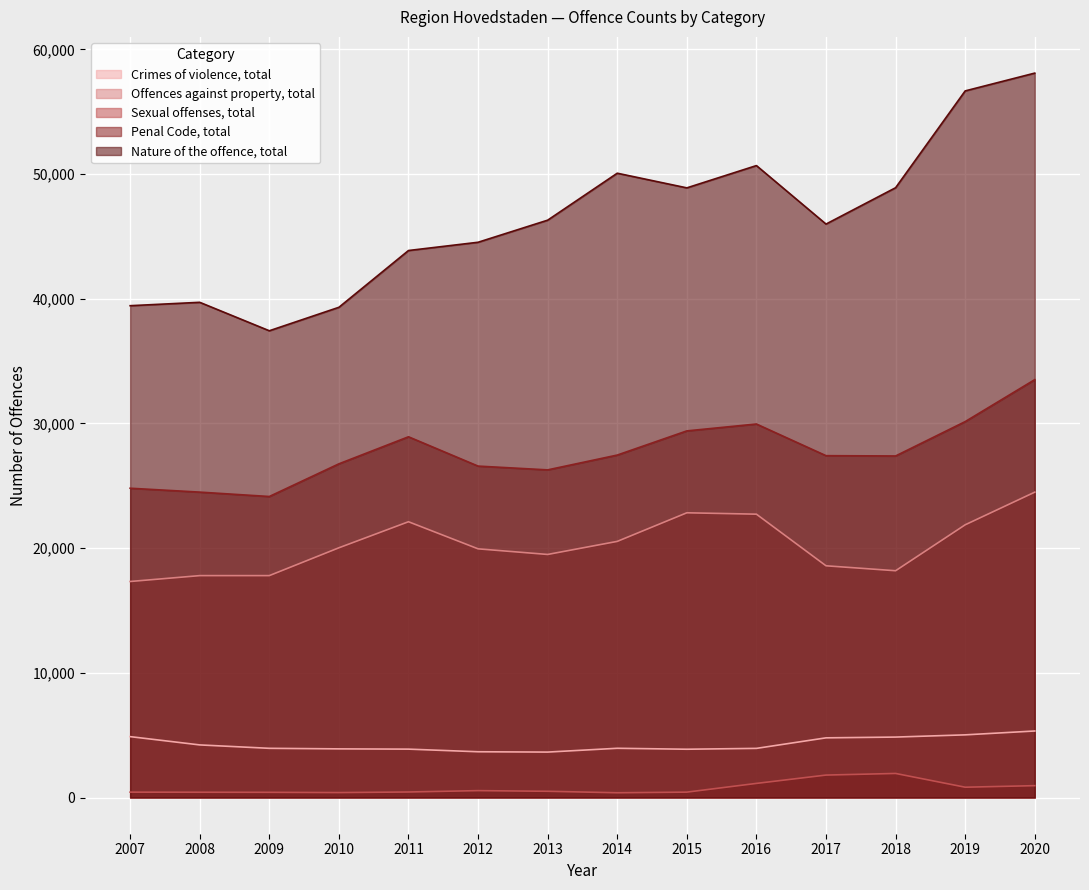

The Nature of the offence, total series shows 66276 at 2008. True or false?

False